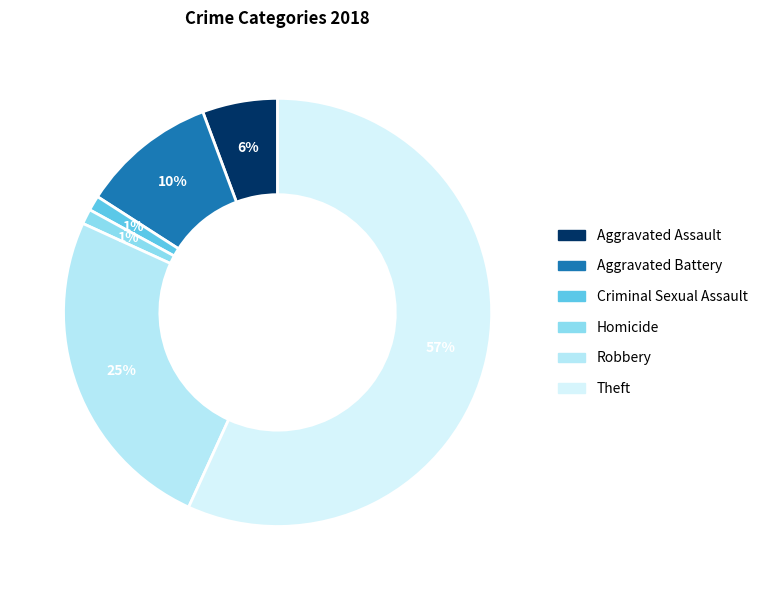

Approximately how many times larger is the value at Homicide compared to Aggravated Assault?

0.2